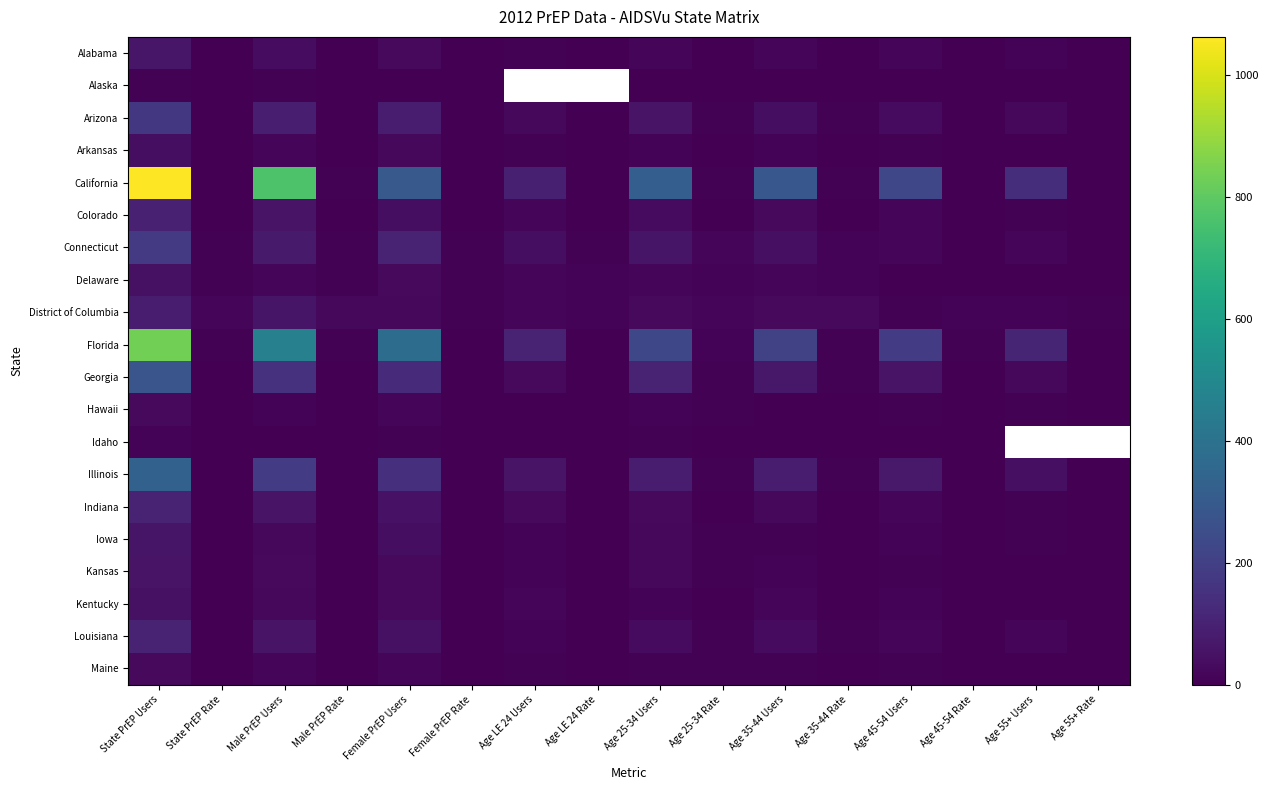

Which has a higher value, Female PrEP Rate or Age 45-54 Rate?

Age 45-54 Rate